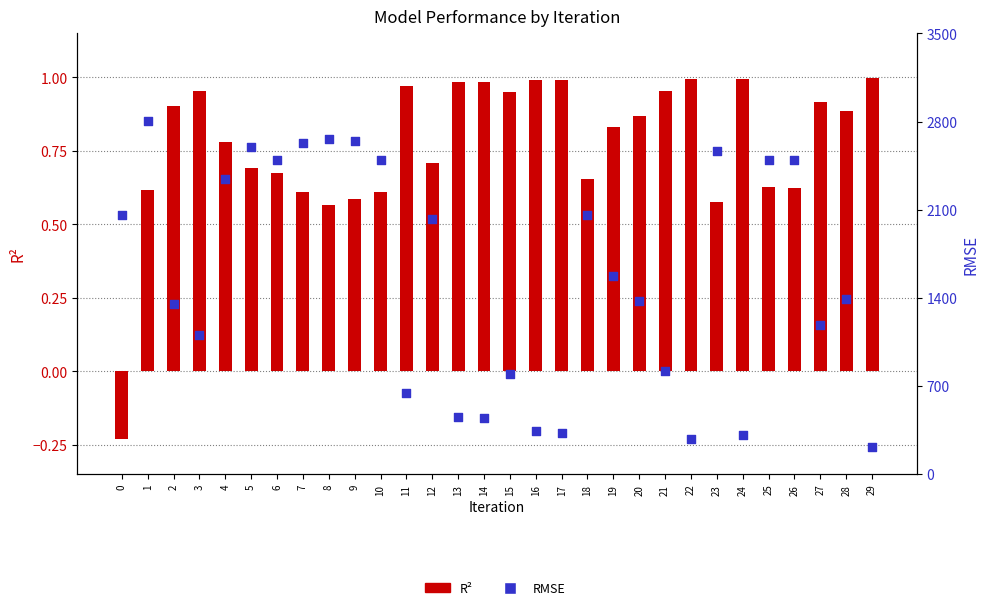

Is the value of RMSE at 1 greater than the value of R² at 2?

Yes